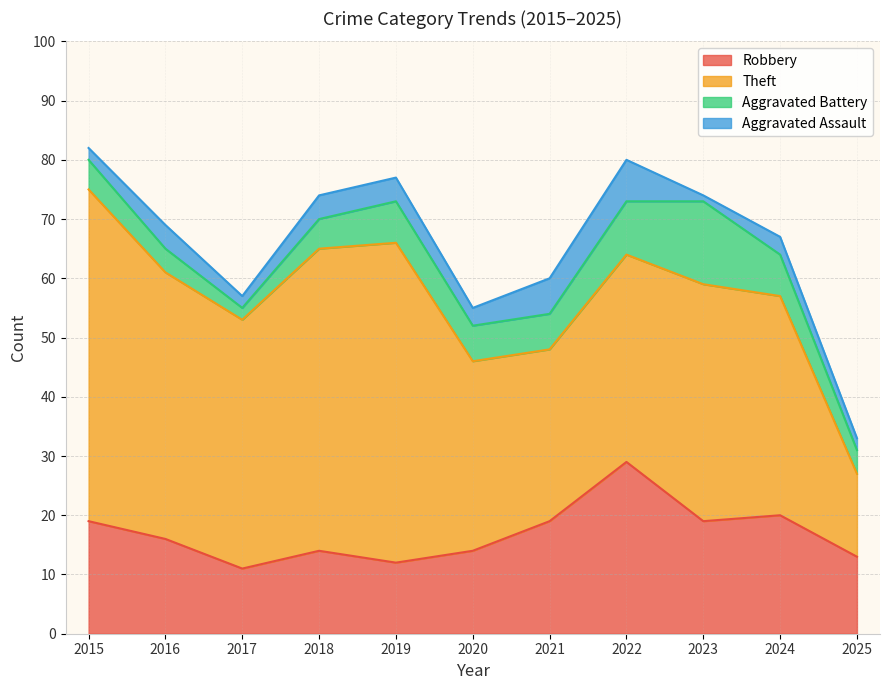

Does the chart have visible grid lines?

Yes